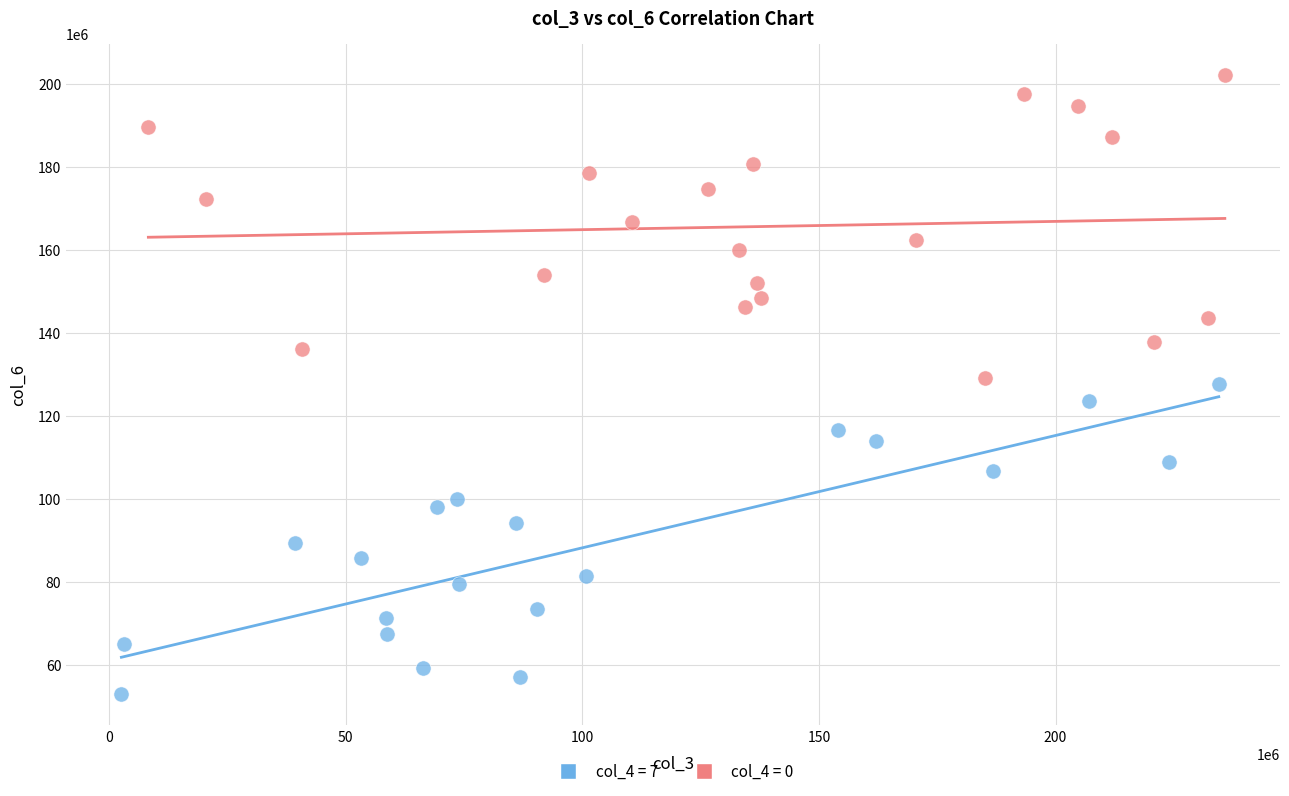

Which series has the largest Y range (max minus min)?

col_4 = 7